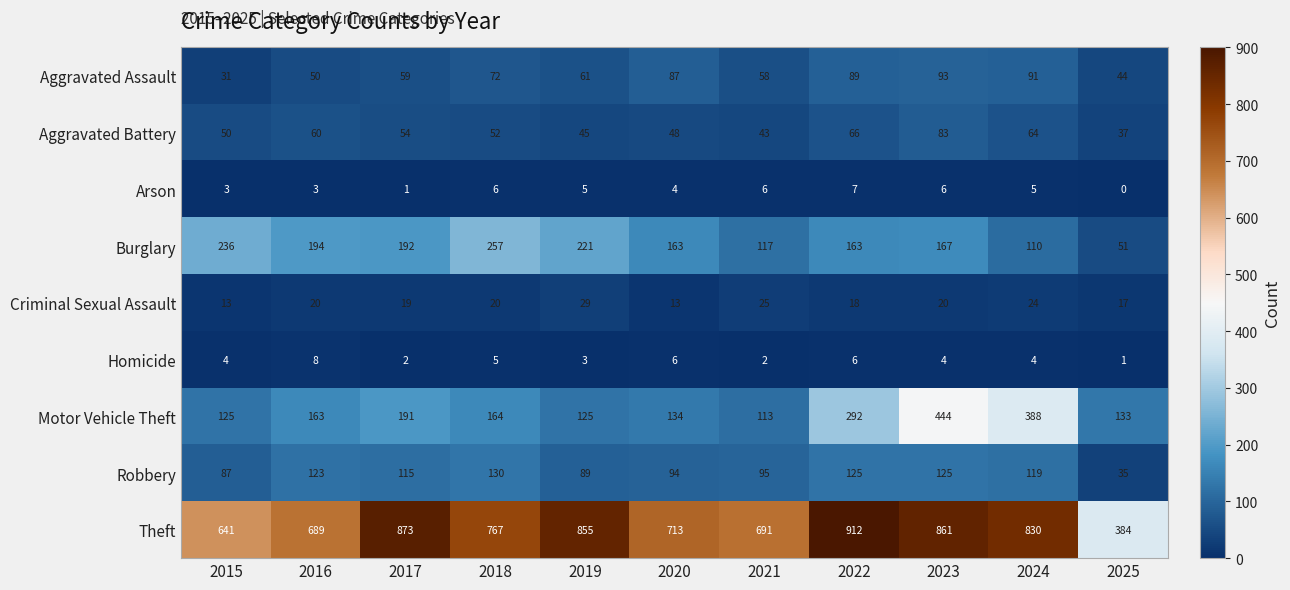

Which series has the largest total across all categories?

Theft